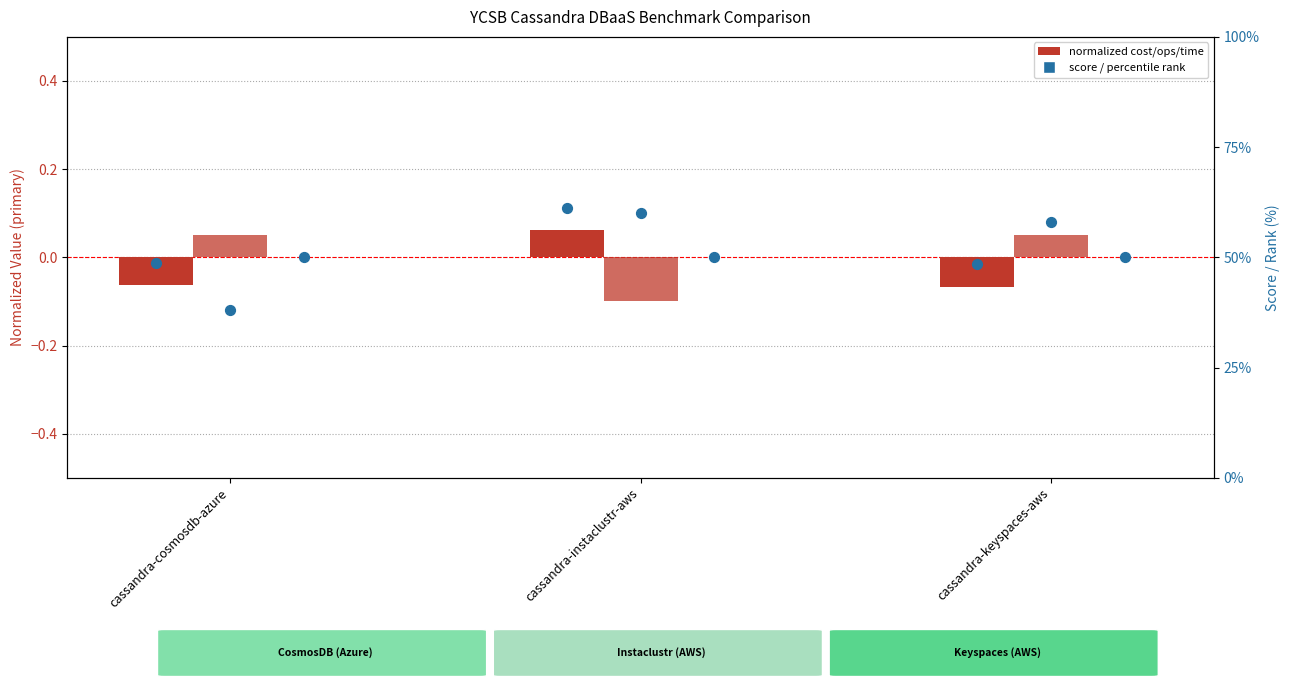

At which category is the sum across all series the highest?

cassandra-instaclustr-aws